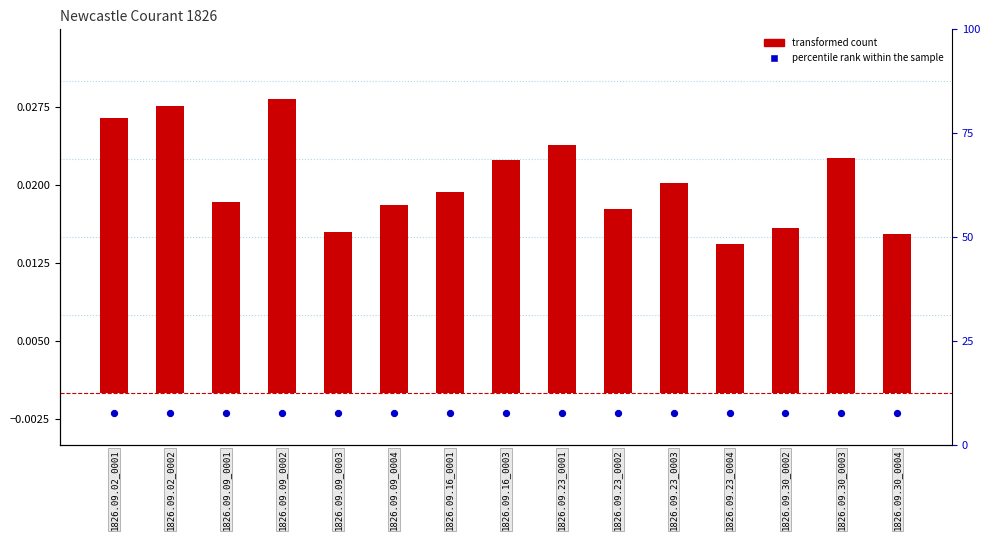

Which series reaches the minimum Y coordinate?

percentile rank within the sample